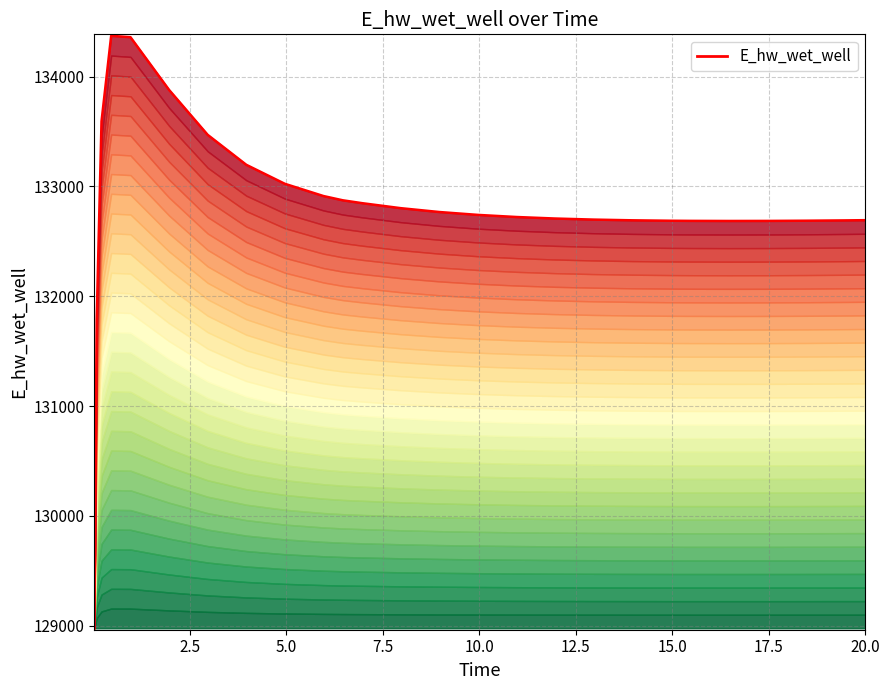

What is the maximum value shown in the chart?

134372.4